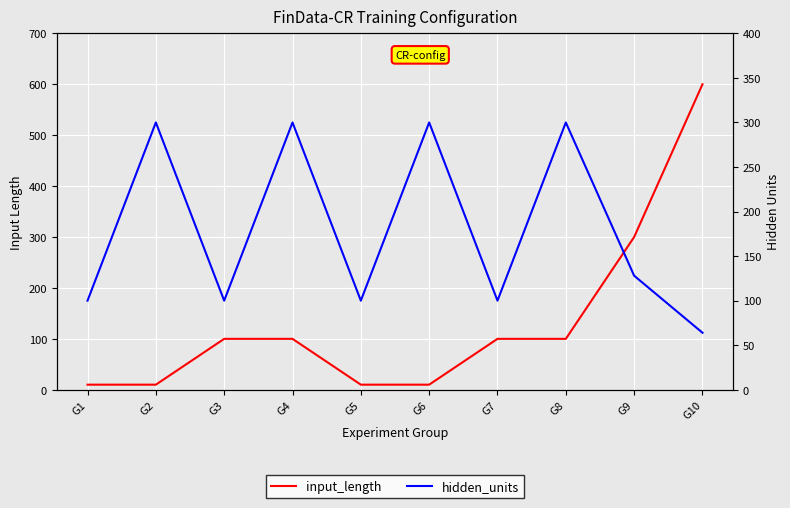

What is the value of the input_length point at the 7th from the left?

100